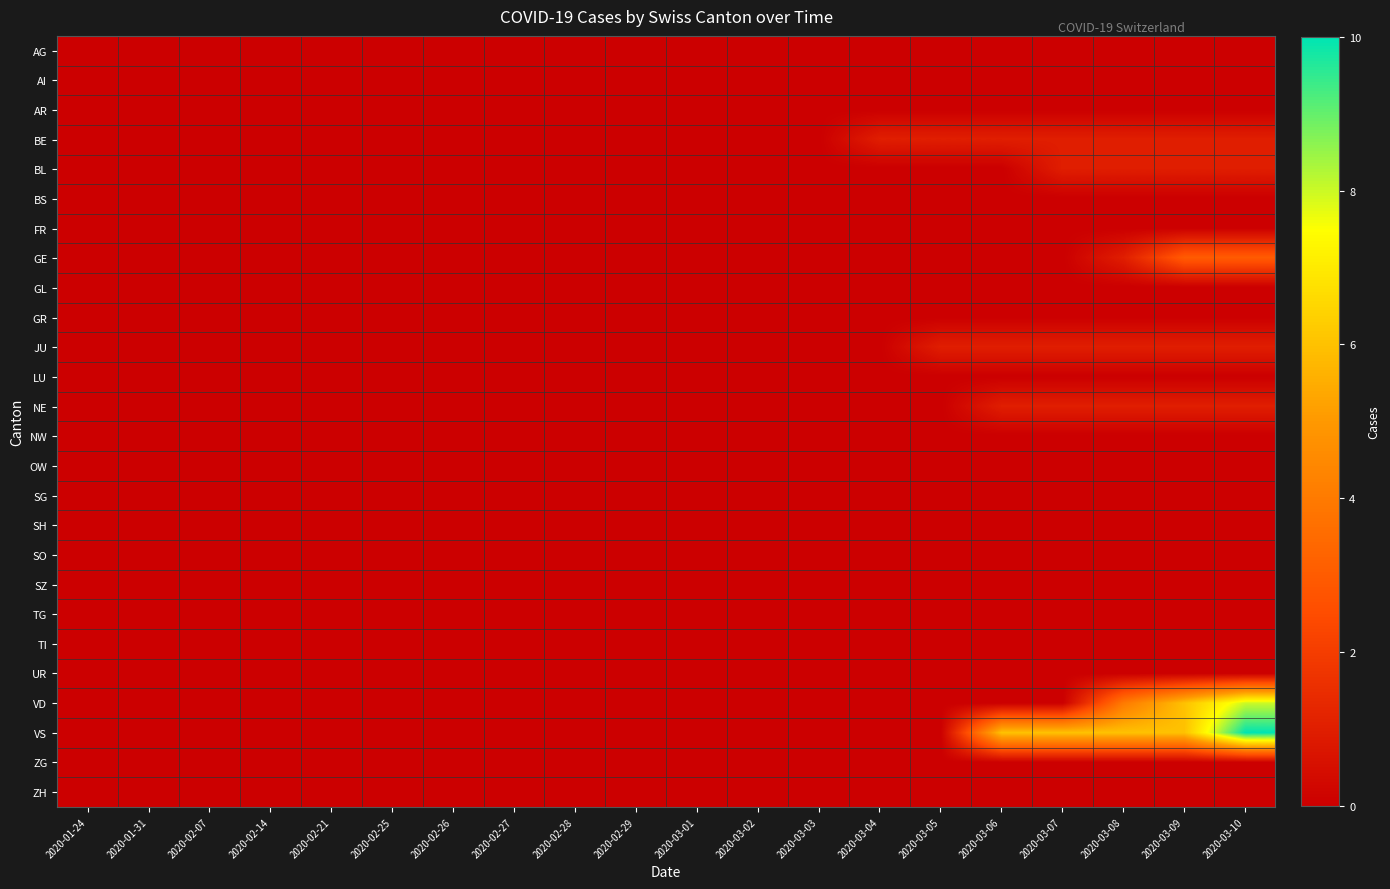

Between 2020-03-10 and 2020-01-24, which is larger?

2020-03-10